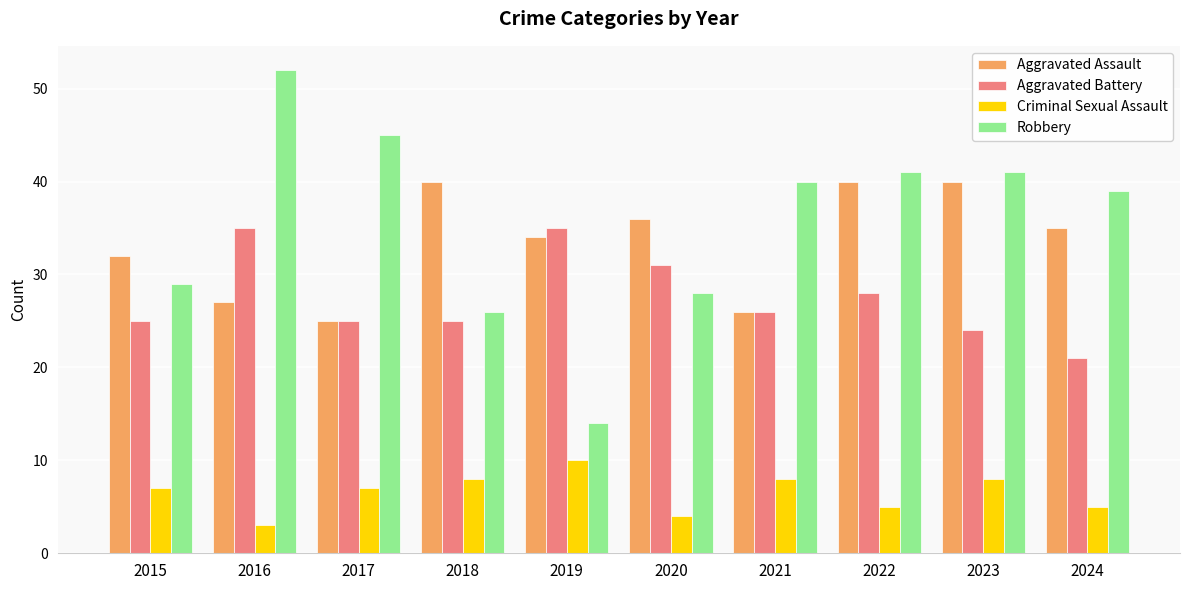

How many Criminal Sexual Assault values are between 5 and 8?

7